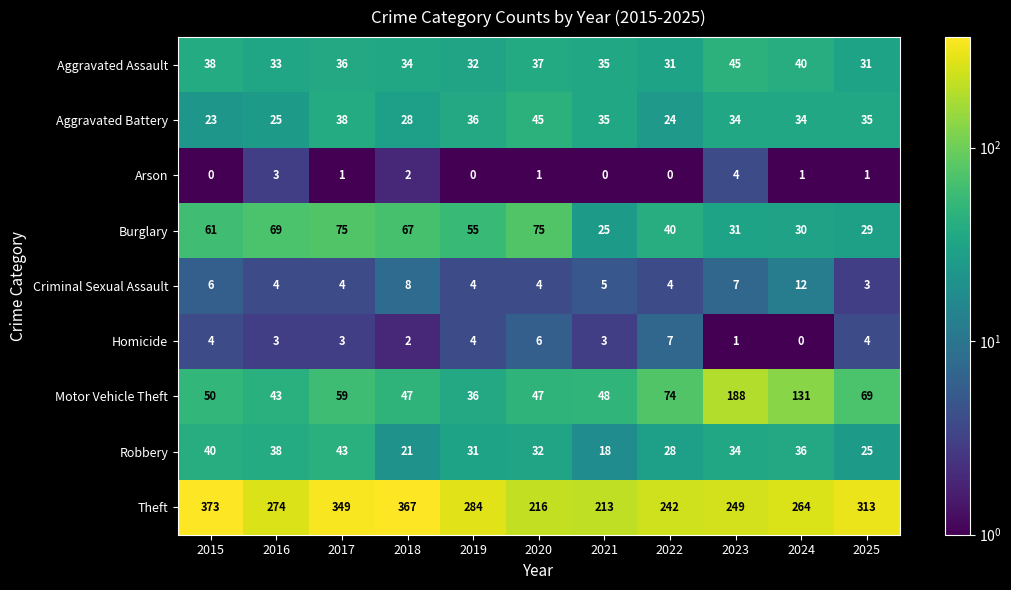

Rank the series at 2022 from lowest to highest value.

Arson, Criminal Sexual Assault, Homicide, Aggravated Battery, Robbery, Aggravated Assault, Burglary, Motor Vehicle Theft, Theft